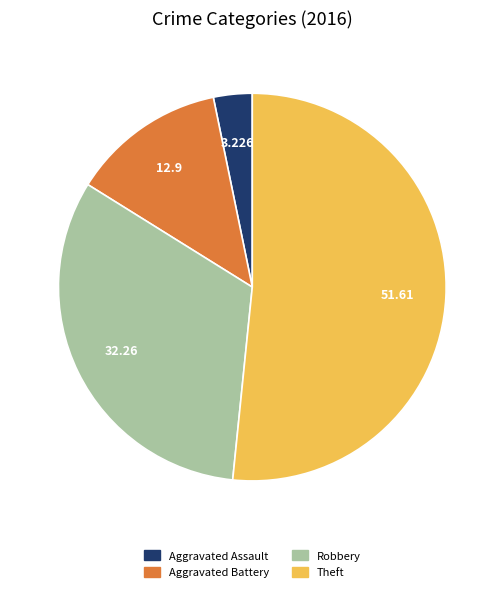

What is the ratio of the value at Theft to the value at Aggravated Assault?

16.0